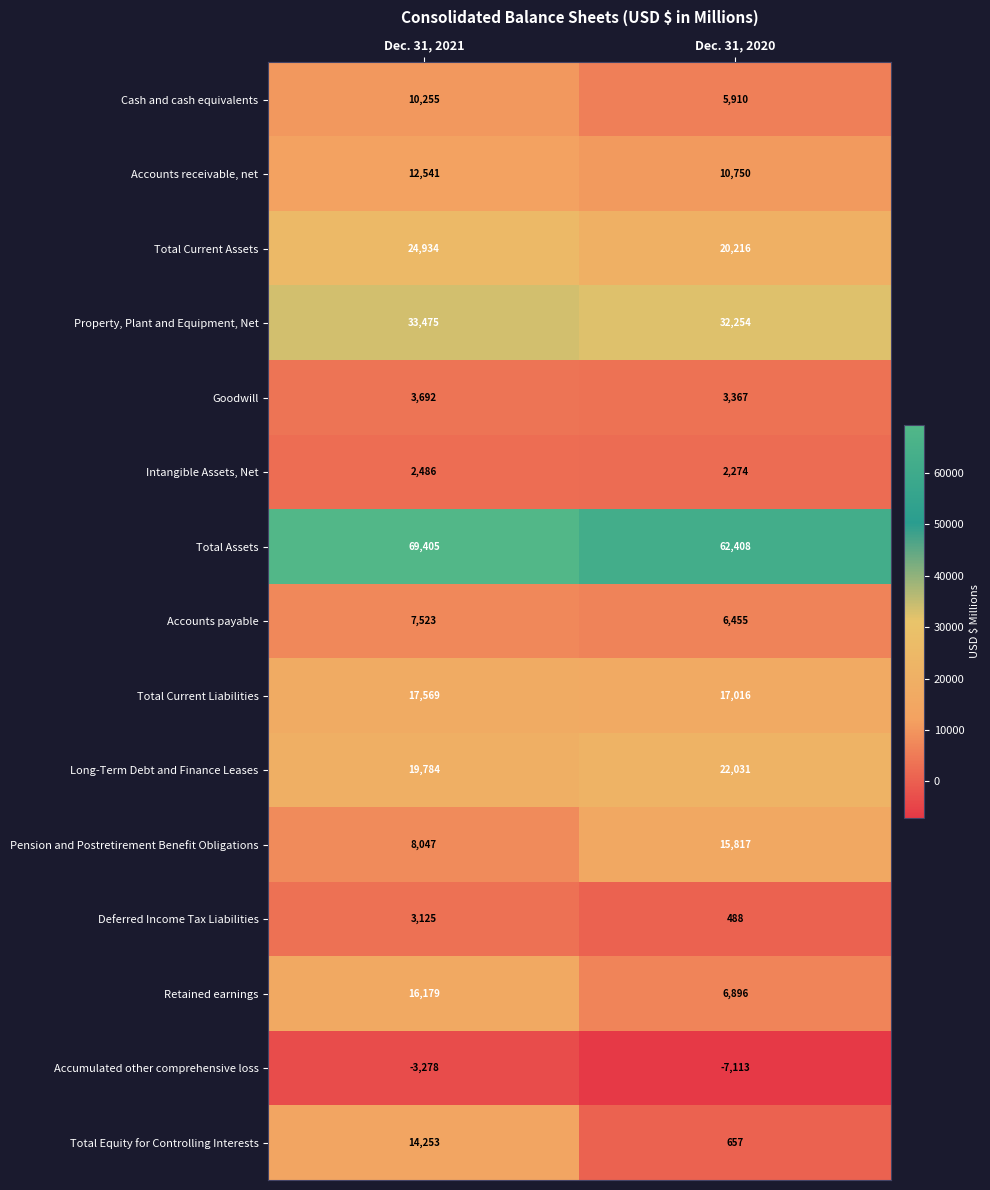

Reading left to right, list all the values displayed in this chart.

Cash and cash equivalents: Dec. 31, 2021=10255	Dec. 31, 2020=5910
Accounts receivable, net: Dec. 31, 2021=12541	Dec. 31, 2020=10750
Total Current Assets: Dec. 31, 2021=24934	Dec. 31, 2020=20216
Property, Plant and Equipment, Net: Dec. 31, 2021=33475	Dec. 31, 2020=32254
Goodwill: Dec. 31, 2021=3692	Dec. 31, 2020=3367
Intangible Assets, Net: Dec. 31, 2021=2486	Dec. 31, 2020=2274
Total Assets: Dec. 31, 2021=69405	Dec. 31, 2020=62408
Accounts payable: Dec. 31, 2021=7523	Dec. 31, 2020=6455
Total Current Liabilities: Dec. 31, 2021=17569	Dec. 31, 2020=17016
Long-Term Debt and Finance Leases: Dec. 31, 2021=19784	Dec. 31, 2020=22031
Pension and Postretirement Benefit Obligations: Dec. 31, 2021=8047	Dec. 31, 2020=15817
Deferred Income Tax Liabilities: Dec. 31, 2021=3125	Dec. 31, 2020=488
Retained earnings: Dec. 31, 2021=16179	Dec. 31, 2020=6896
Accumulated other comprehensive loss: Dec. 31, 2021=-3278	Dec. 31, 2020=-7113
Total Equity for Controlling Interests: Dec. 31, 2021=14253	Dec. 31, 2020=657